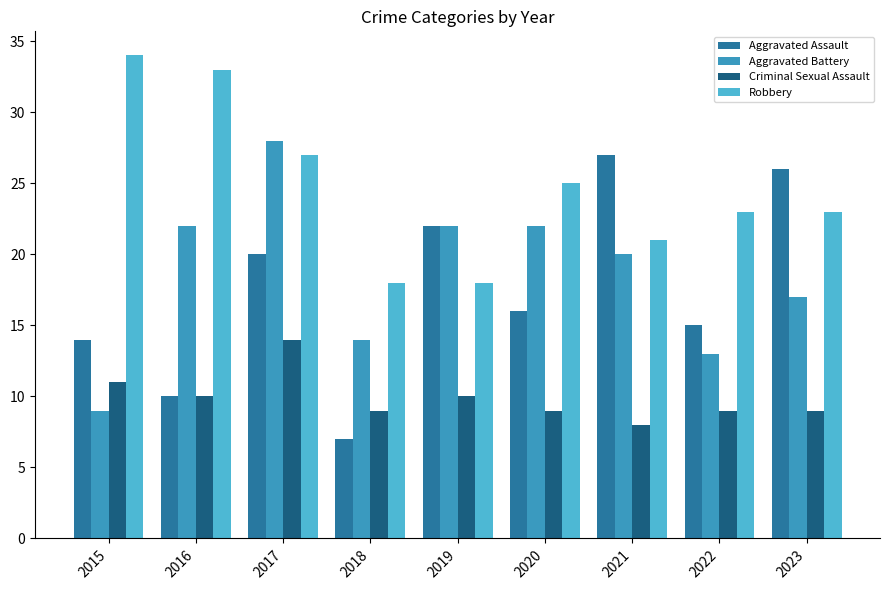

The value of Aggravated Battery at 2019 is 22. True or false?

True